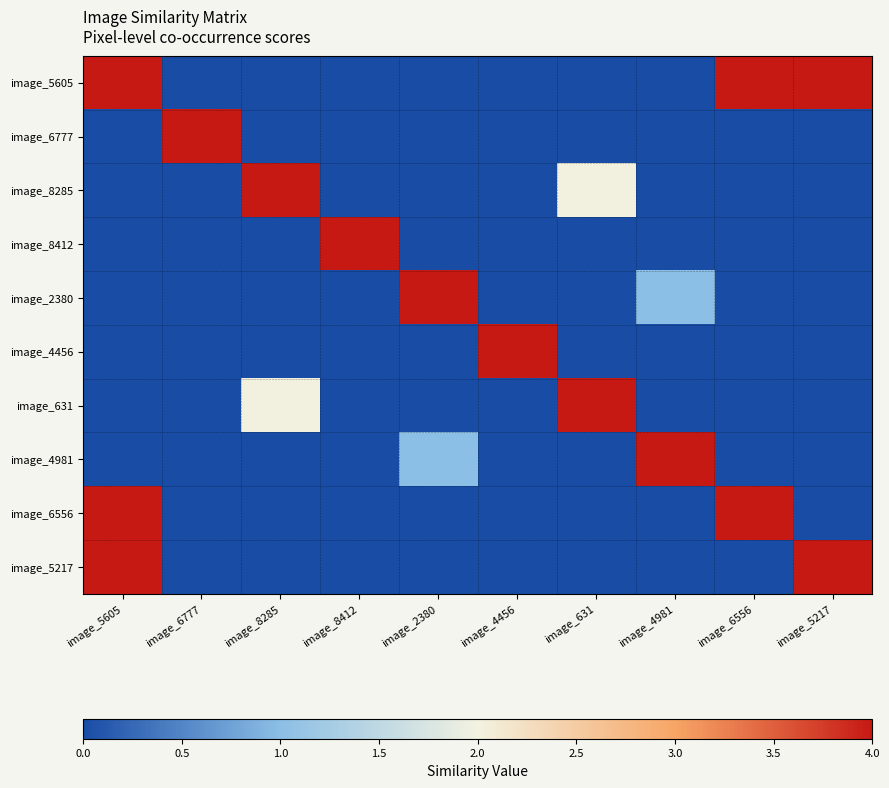

Which series has the largest range (max minus min)?

image_5605